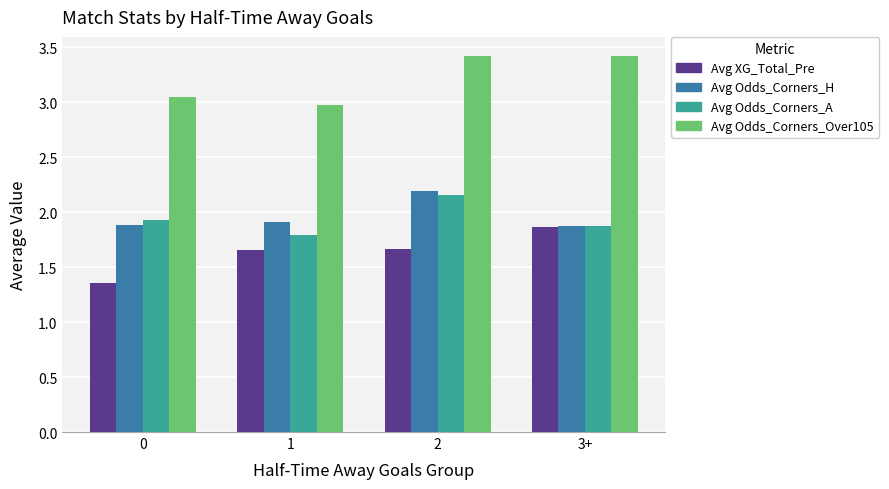

What position from the left is 2?

3